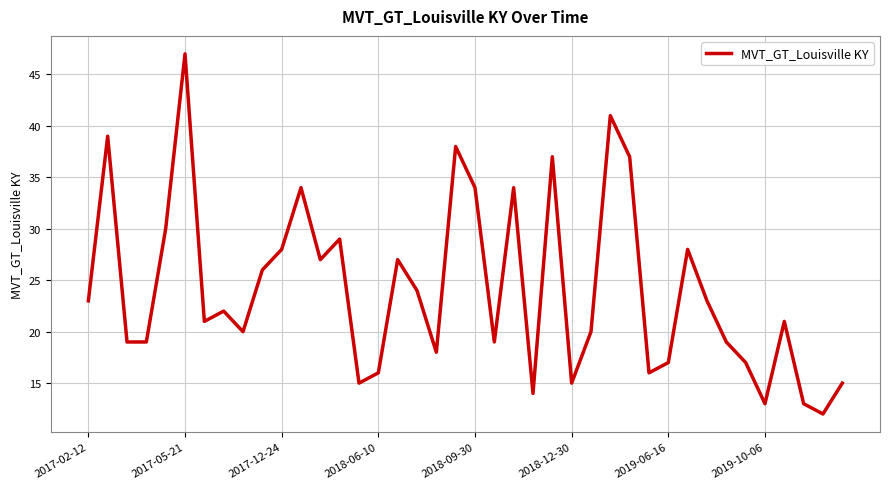

How many interior local peaks (higher than both neighbors) does the data have?

12